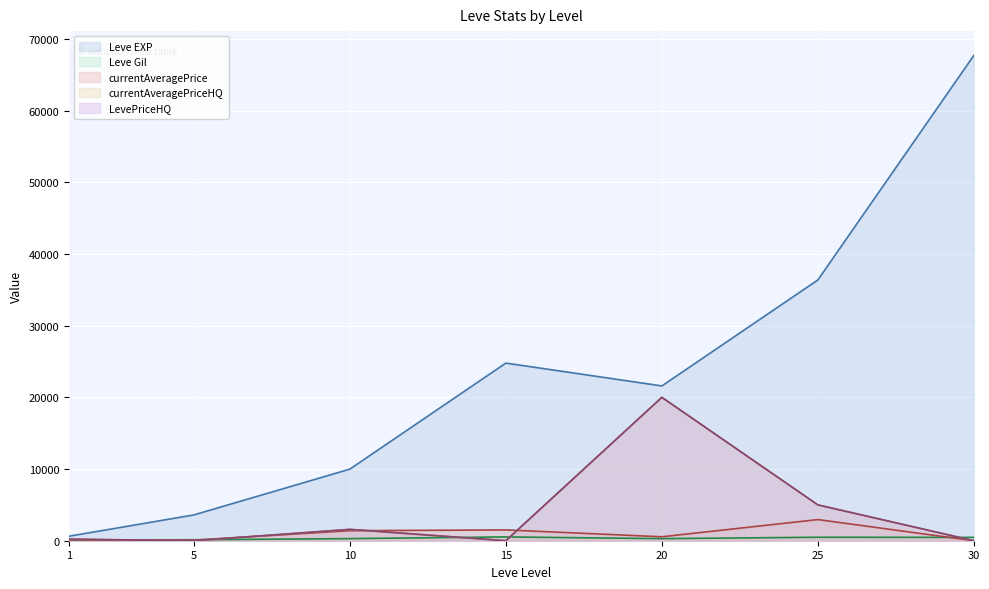

True or false: LevePriceHQ and Leve EXP intersect in this chart.

False